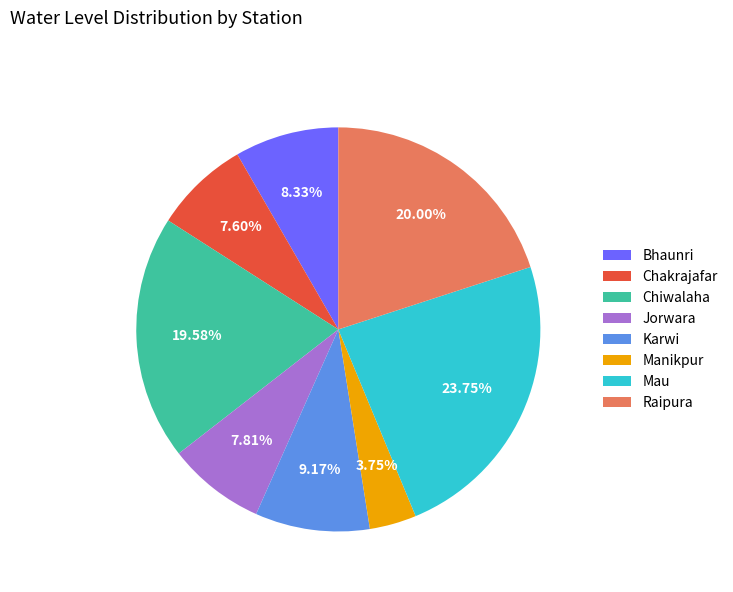

Which category has the biggest portion of the pie?

Mau